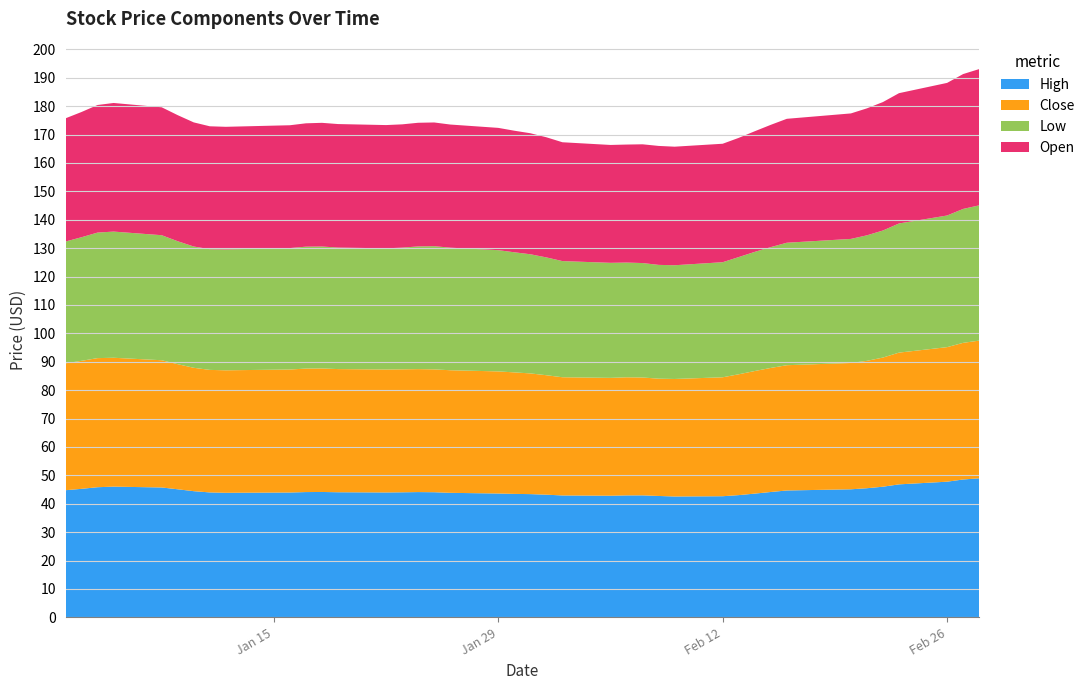

Reading left to right, extract all data points from this chart.

High: 43.7	45.0	47.0	46.7	46.1	45.5	43.4	44.0	43.4	43.9	44.4	44.6	44.2	42.9	44.7	44.0	44.7	43.8	43.4	42.8	44.0	44.1	42.2	41.5	43.9	43.6	43.0	41.2	42.7	42.9	43.6	43.9	45.1	45.3	45.5	44.8	46.8	48.2	49.0	49.5
Close: 43.7	45.0	46.9	45.8	45.5	43.0	43.3	42.8	42.8	42.9	44.3	44.0	42.8	42.9	44.0	43.1	43.0	43.7	43.3	41.7	43.7	42.5	40.8	39.4	43.9	42.0	40.0	40.4	42.2	42.6	43.5	43.5	44.2	44.9	44.5	44.2	46.5	48.0	48.6	48.8
Low: 41.2	44.0	45.0	45.4	44.9	42.8	41.4	42.6	42.7	42.4	43.0	43.9	42.6	41.7	42.7	42.7	45.4	43.0	42.4	41.5	42.8	42.1	40.6	39.0	40.5	41.7	40.0	37.5	40.9	42.0	41.9	42.3	43.1	43.9	44.5	44.0	45.0	46.7	47.4	48.4
Open: 41.5	44.5	46.0	46.1	45.3	45.3	42.0	43.5	42.8	43.1	43.2	44.2	44.0	42.5	43.2	43.8	44.2	43.2	43.2	42.0	43.0	43.0	42.0	40.1	40.5	43.3	42.5	41.0	41.0	42.0	41.9	43.7	43.3	44.0	45.4	44.8	45.2	47.0	47.7	48.8